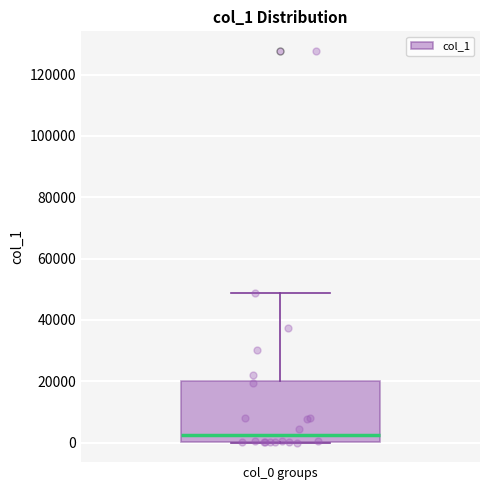

Read this box plot against the y-axis: the position of the median line, the range covered by the box, and the ends of both whiskers. The values are not printed on the chart, so give them approximately, as read against the axis.

median 2000, box 0 to 20000, whiskers 0 to 48000